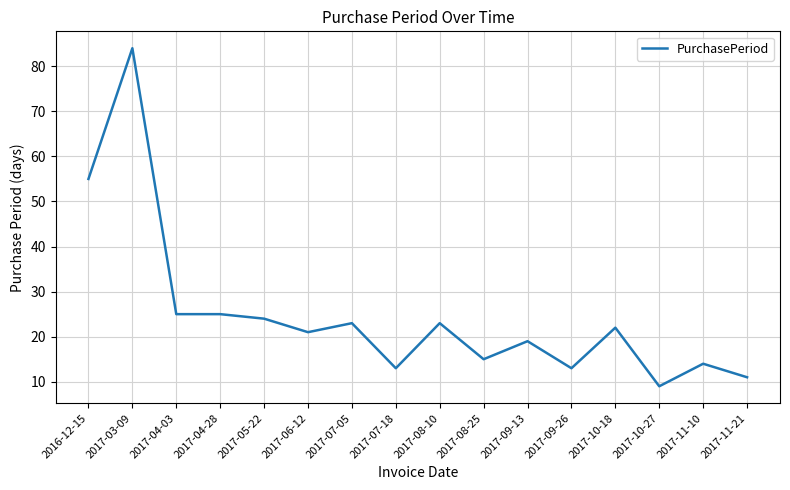

What position from the left is 2017-11-10?

15